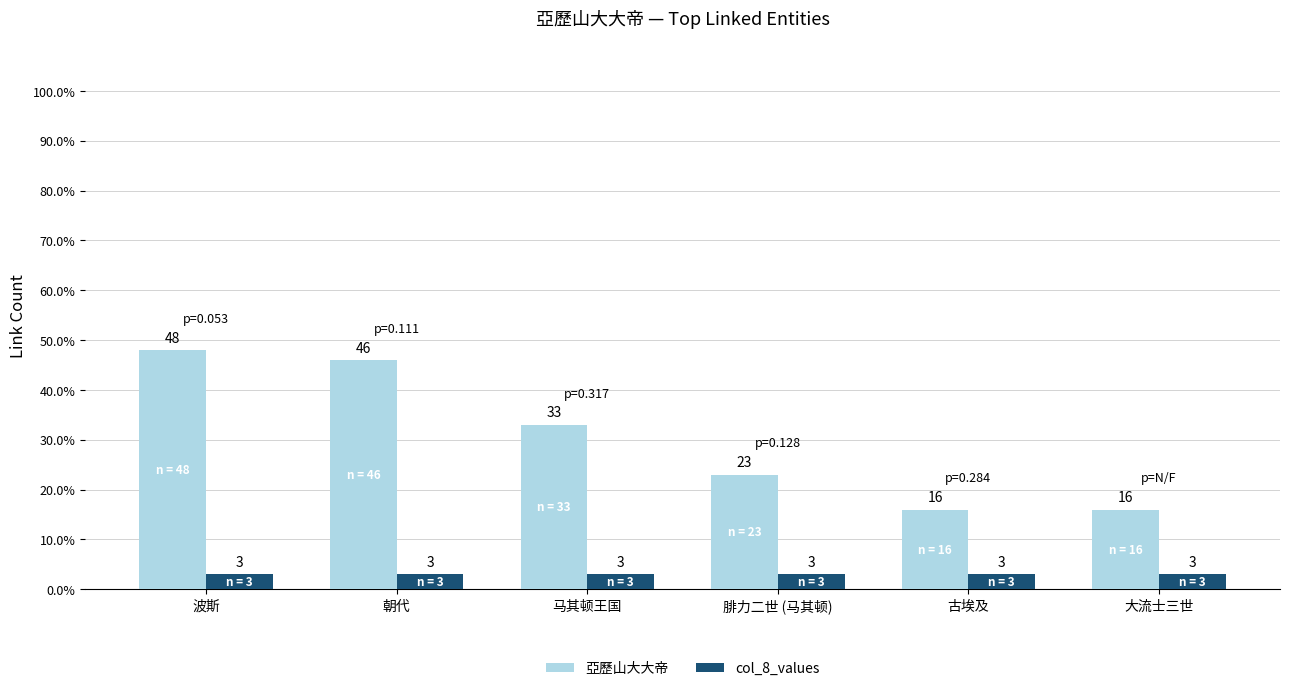

What is the label of the 3rd bar from the left?

马其顿王国